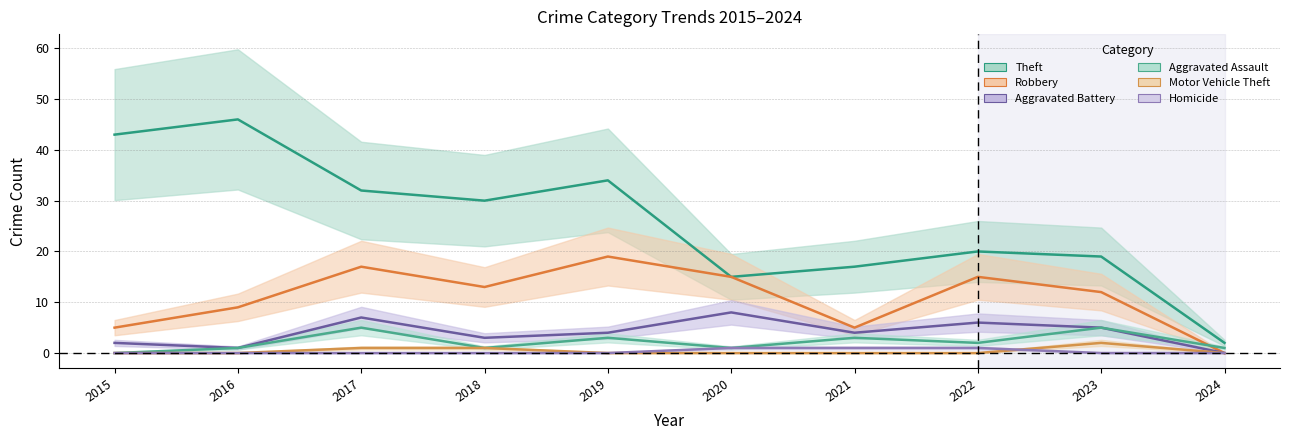

The value of Aggravated Assault at 2023 is 5. True or false?

True